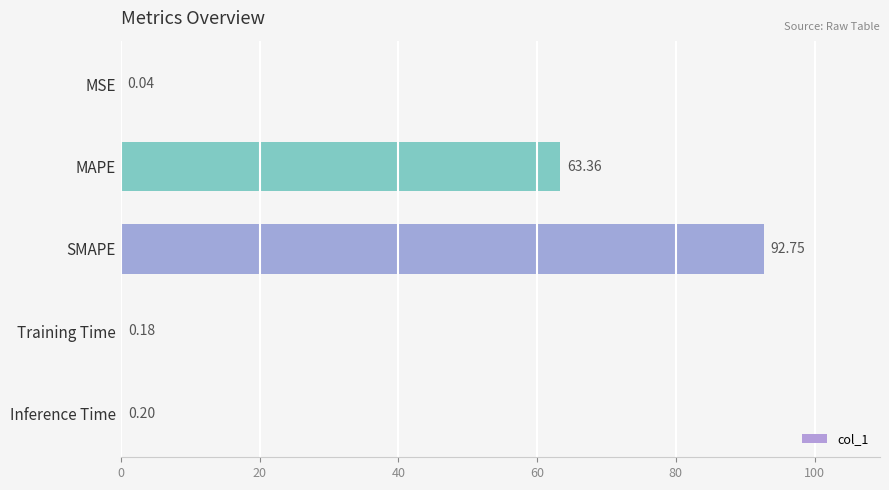

Where is the data nearest to the value 46?

MAPE